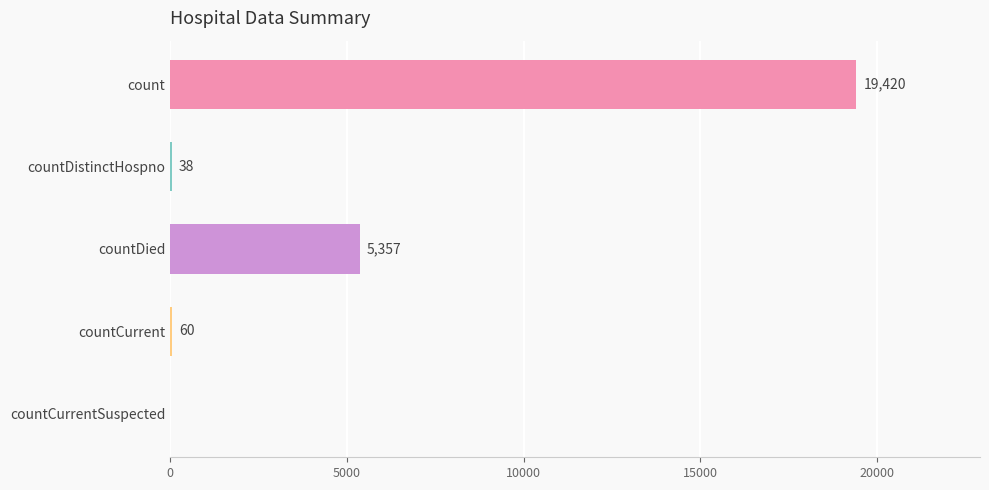

What is the maximum value shown in the chart?

19420